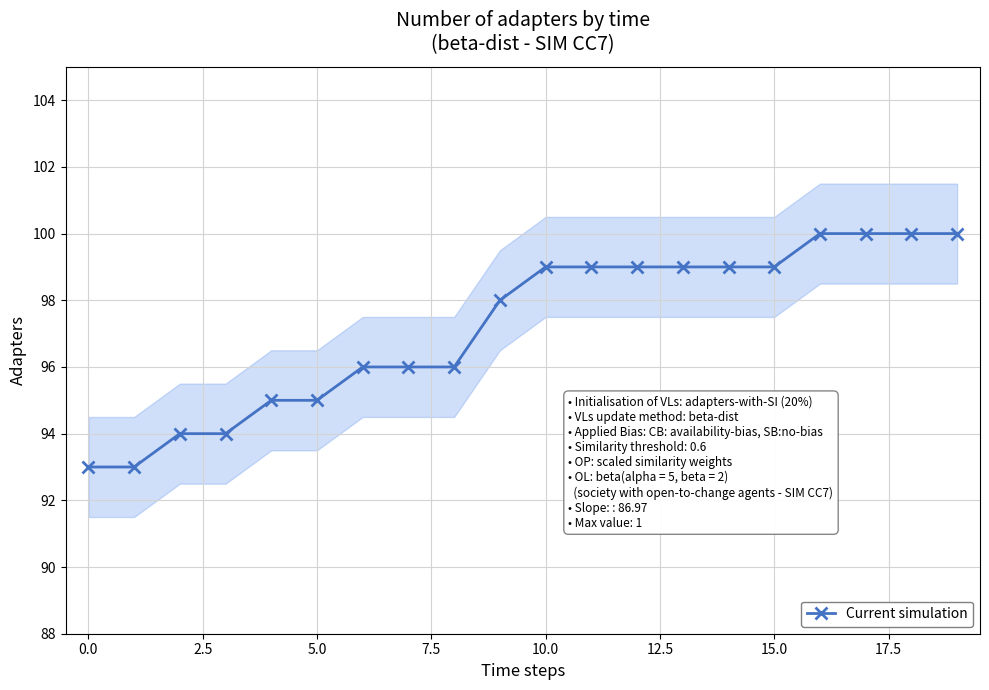

What is the label of the 20th point from the left?

19